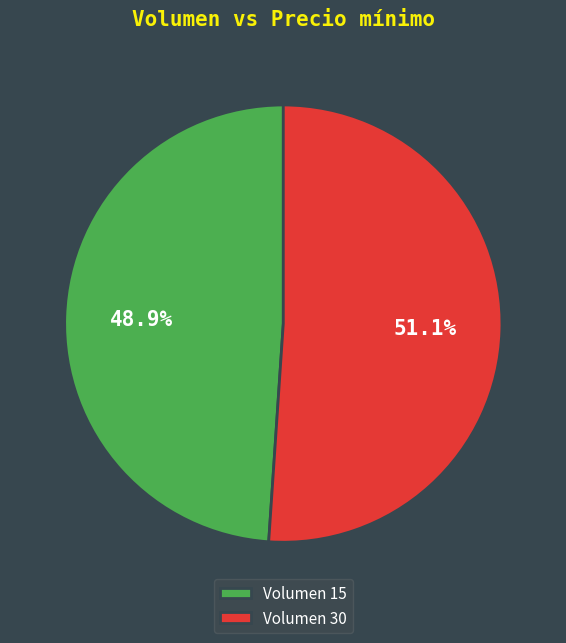

How many segments does this pie chart have?

2